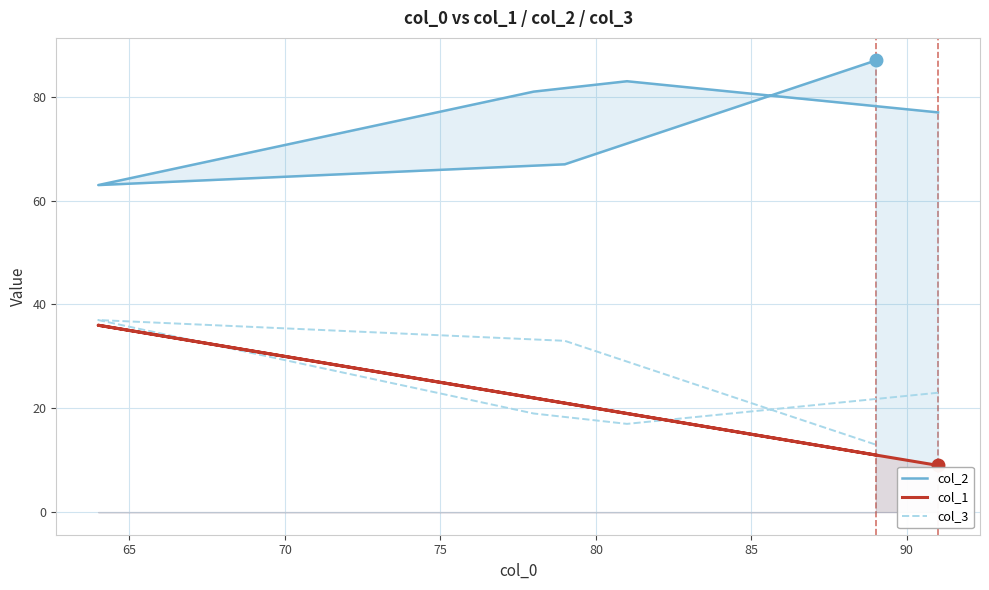

Which series has the largest total across all categories?

col_2